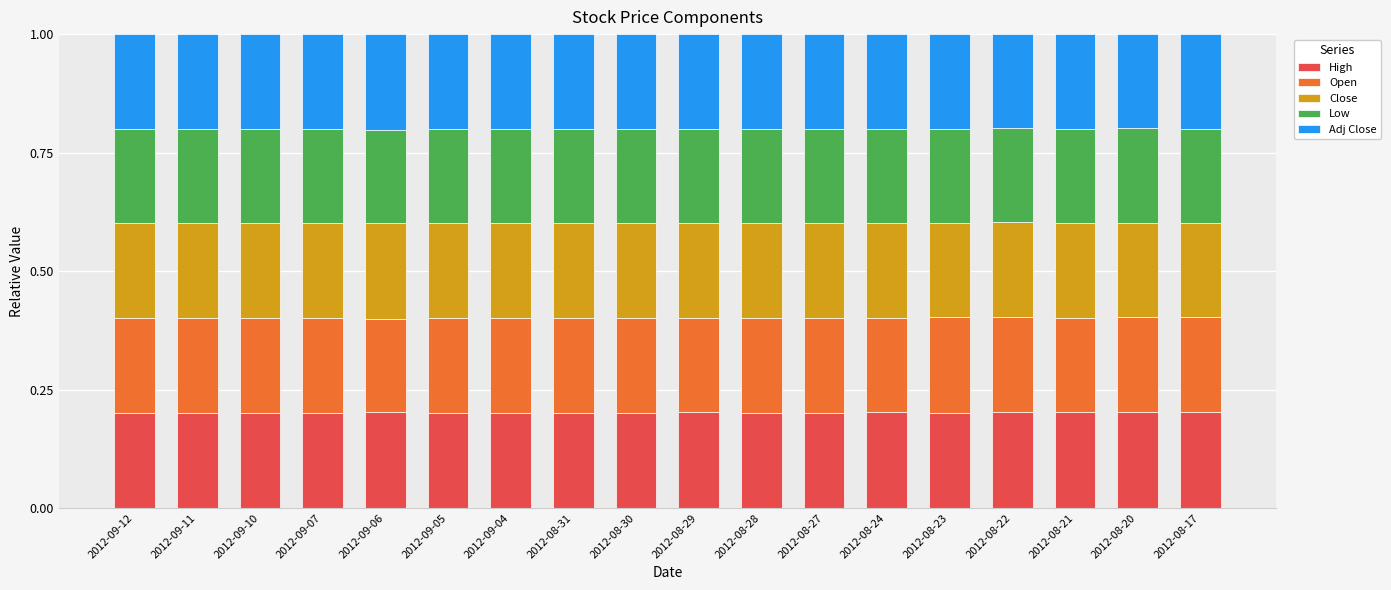

What is the total value across all series at 2012-09-06?

1.0